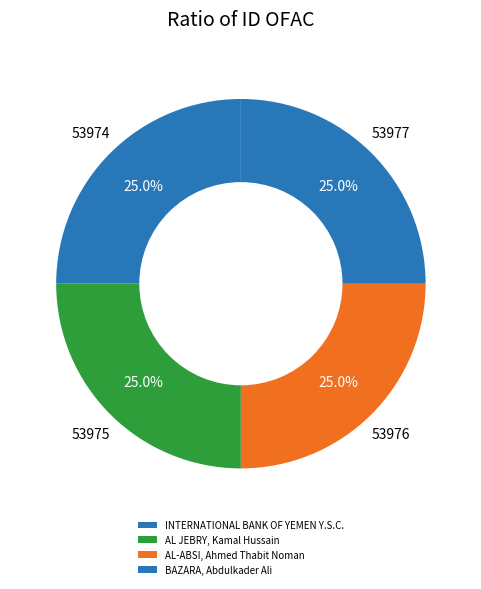

How many slices are in this pie chart?

4